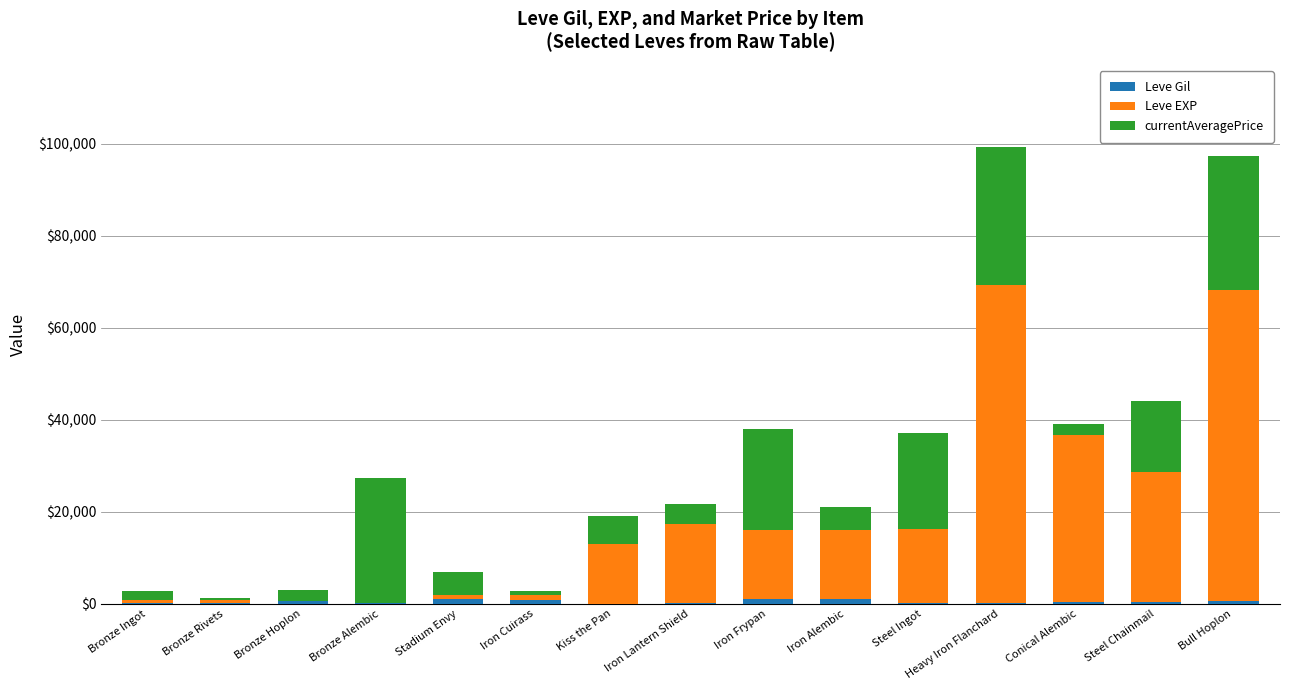

The value of Leve Gil at Bronze Ingot is 155. True or false?

False